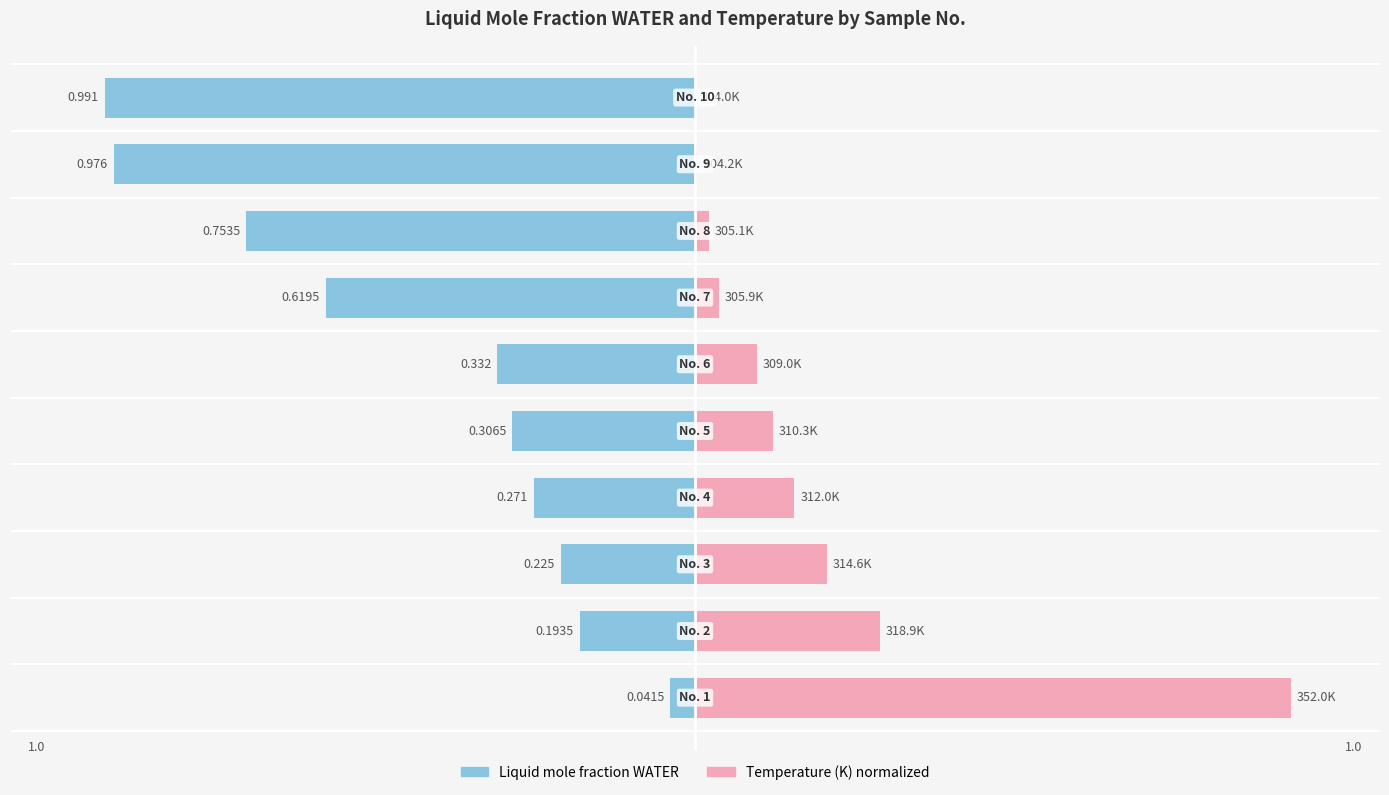

Which series has the largest range (max minus min)?

Temperature (K) normalized